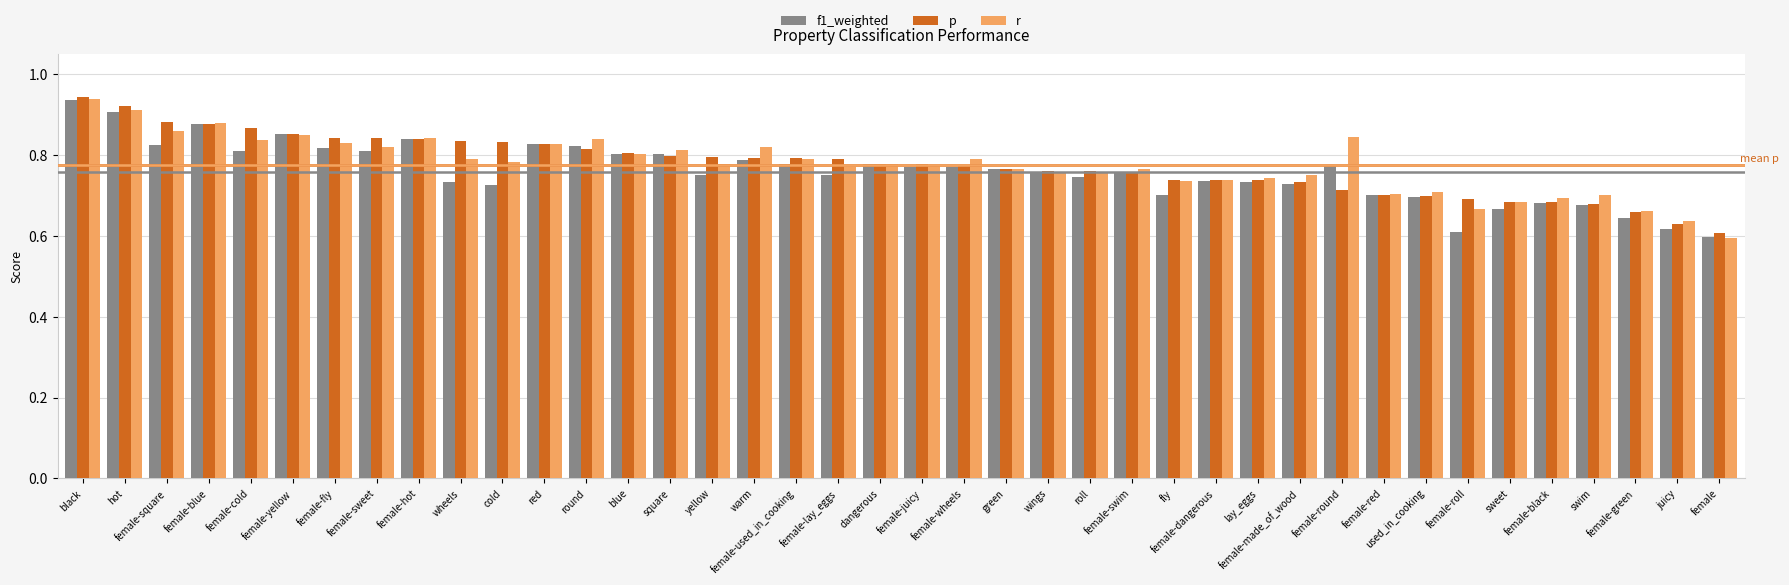

Count the r values in the range 0 to 1.

40